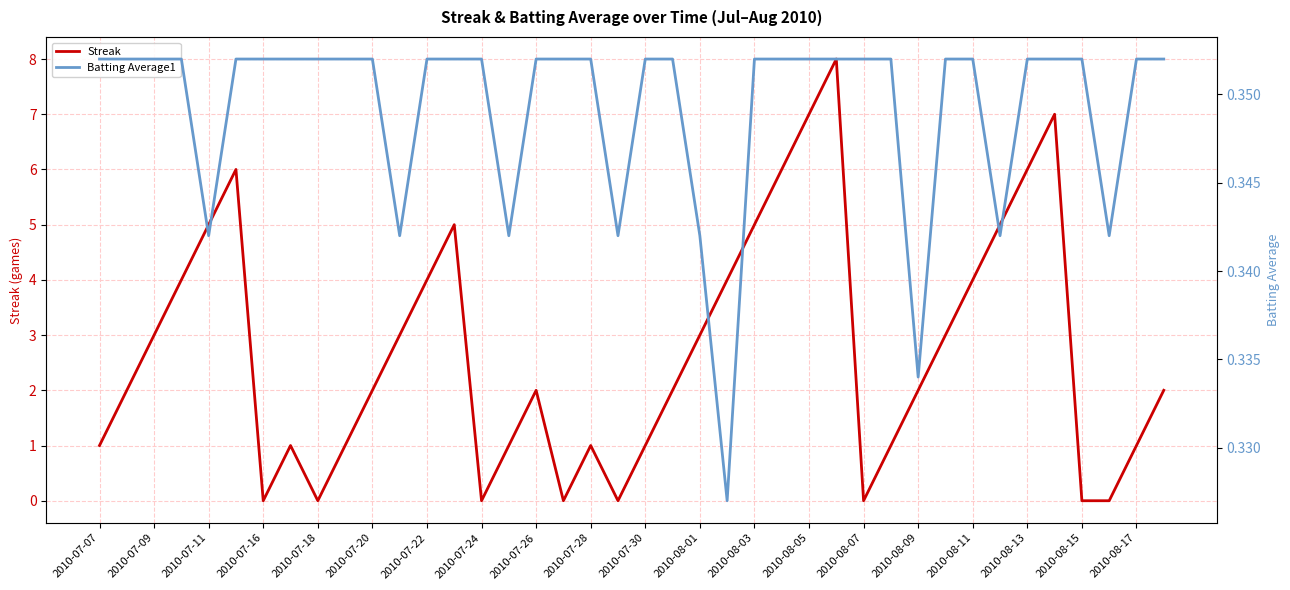

True or false: Streak has a value of 0 at 2010-08-07.

True